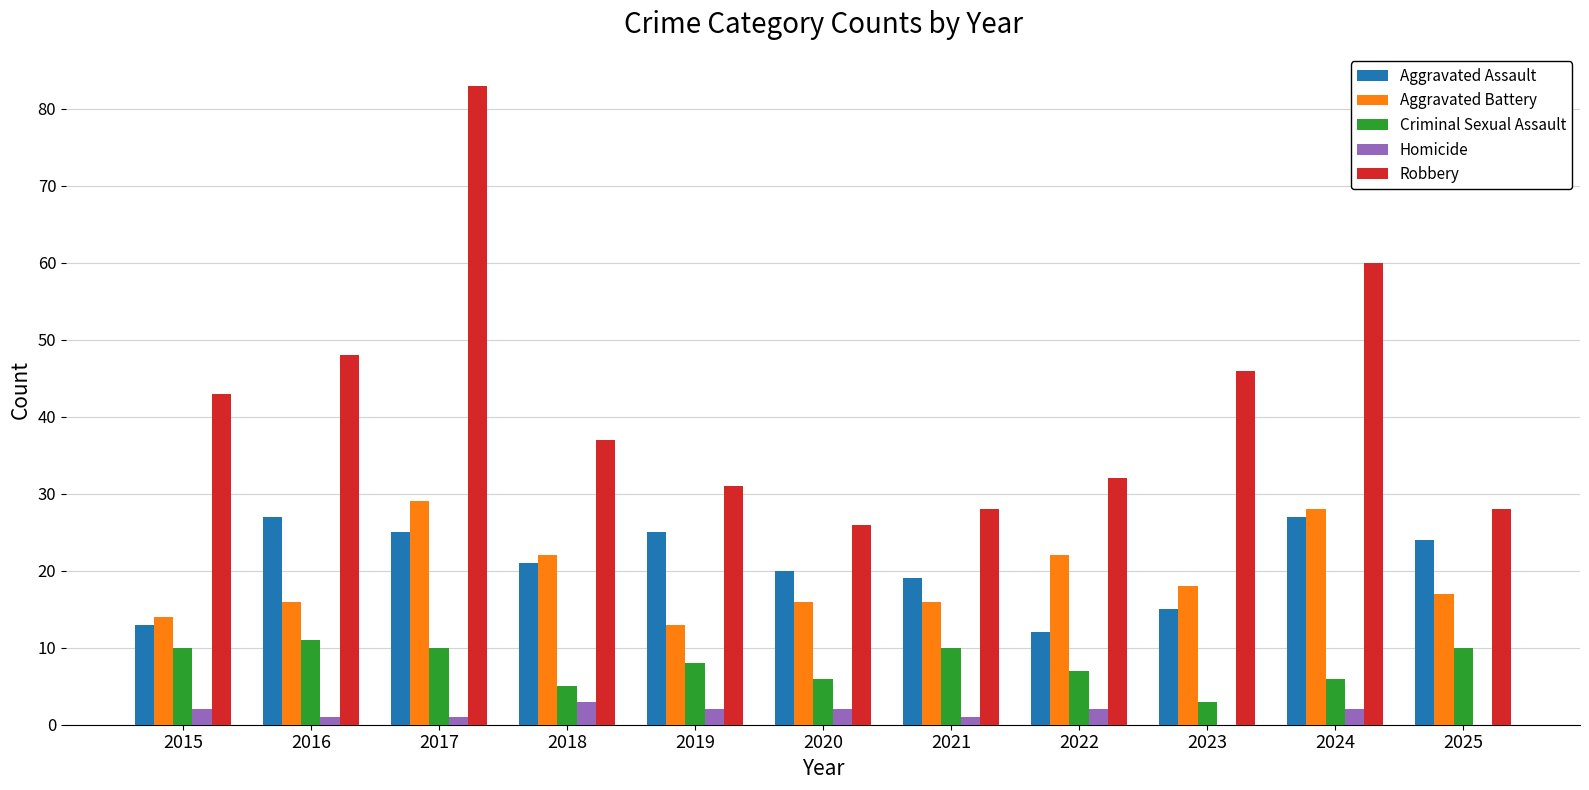

True or false: Robbery has a value of 37 at 2018.

True